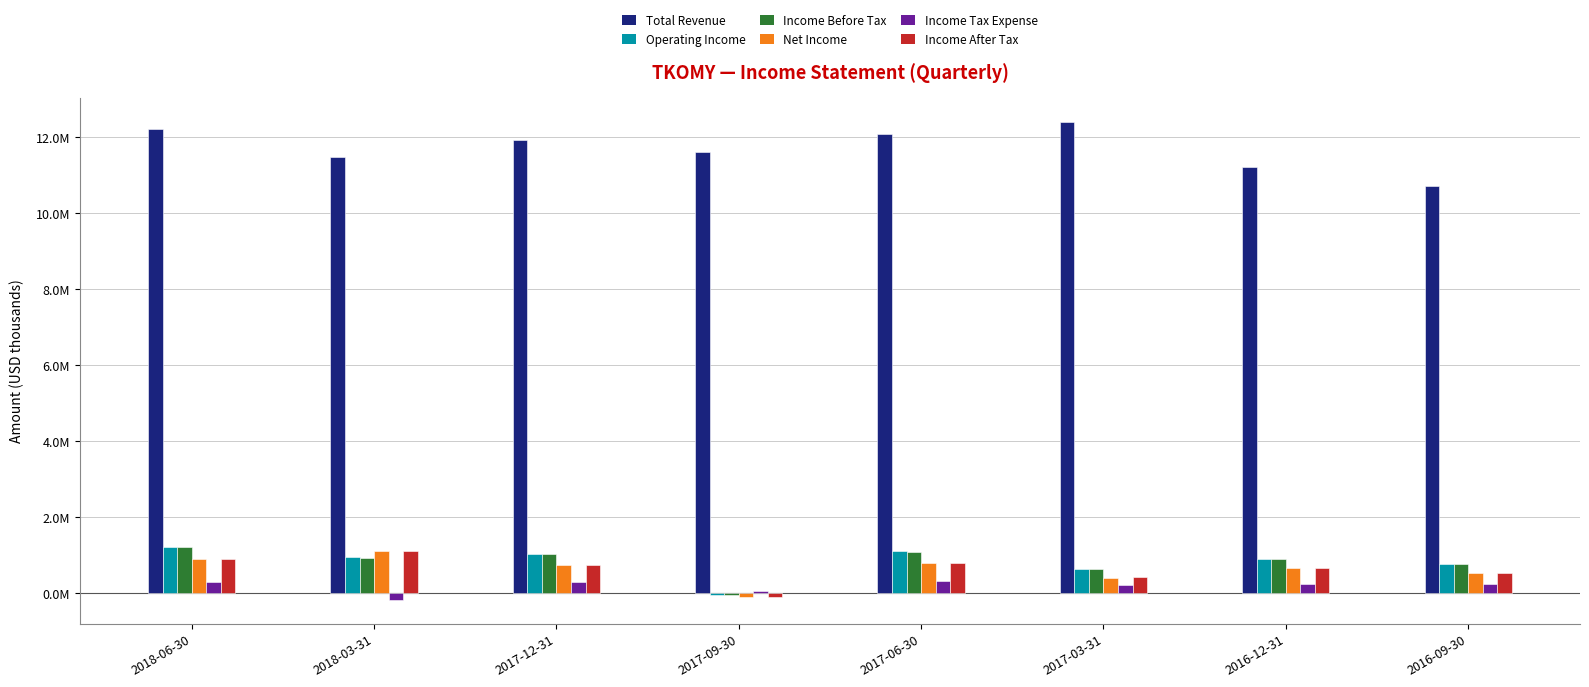

What is the approximate value of Income Tax Expense at 2017-03-31?

208100